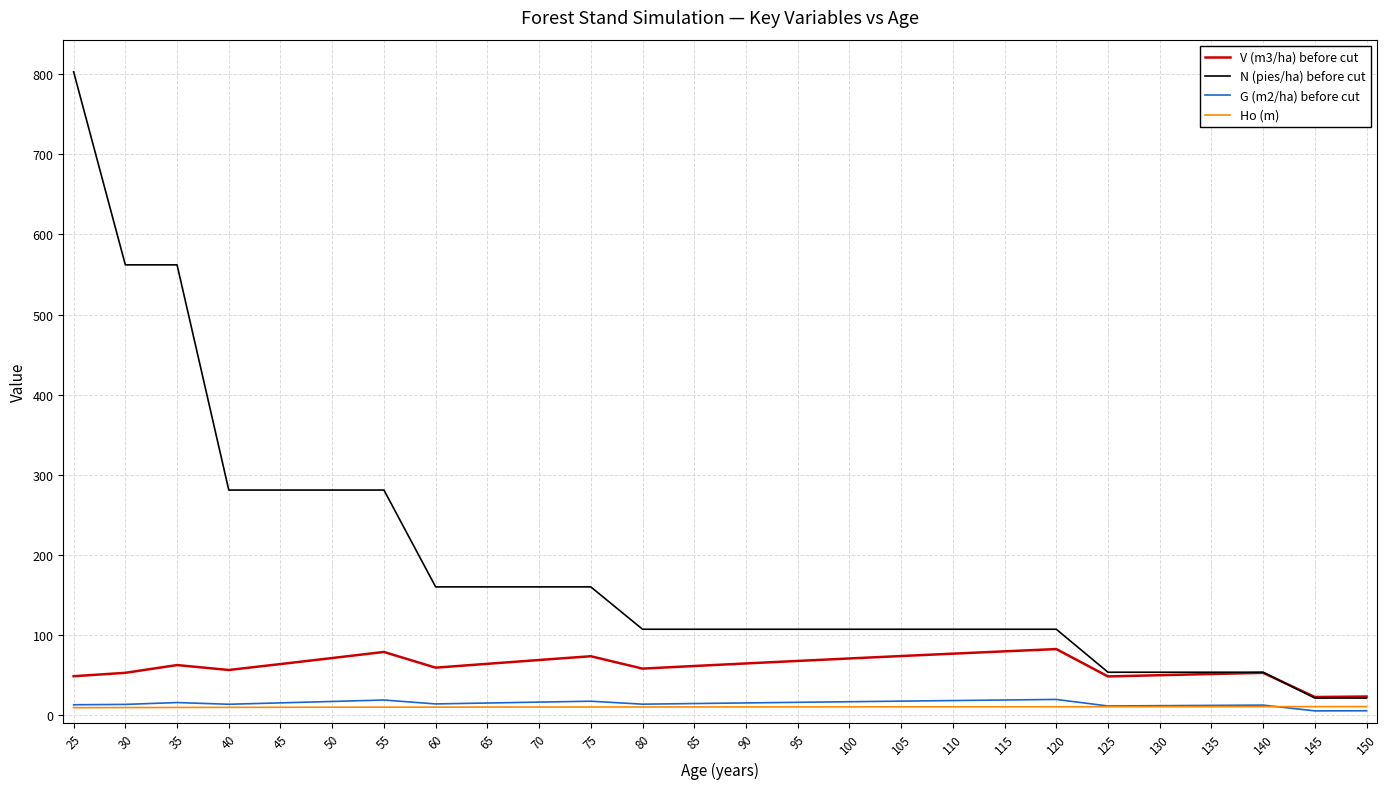

What is the total value across all series at 50?

379.6